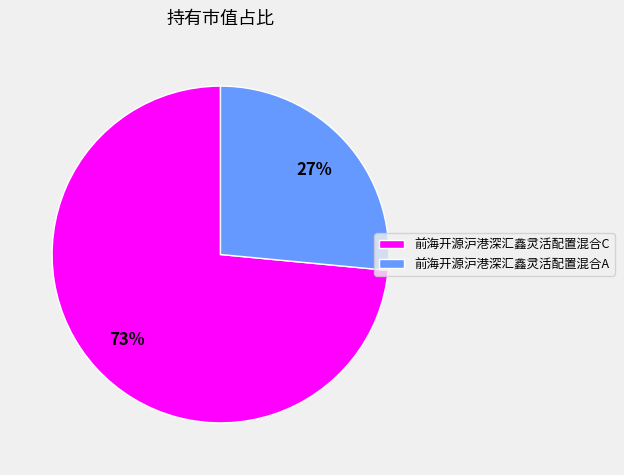

To the nearest percent, what is the combined percentage of 前海开源沪港深汇鑫灵活配置混合C and 前海开源沪港深汇鑫灵活配置混合A?

100%